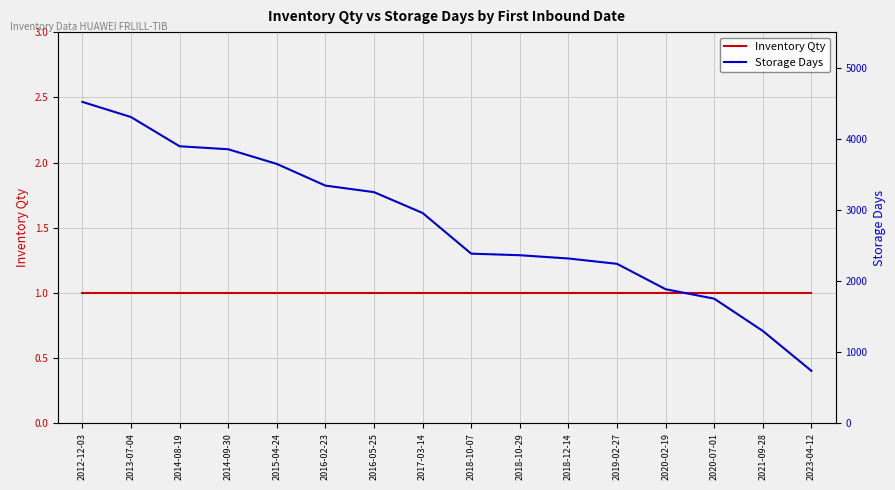

Which label corresponds to the largest value in the chart?

2012-12-03